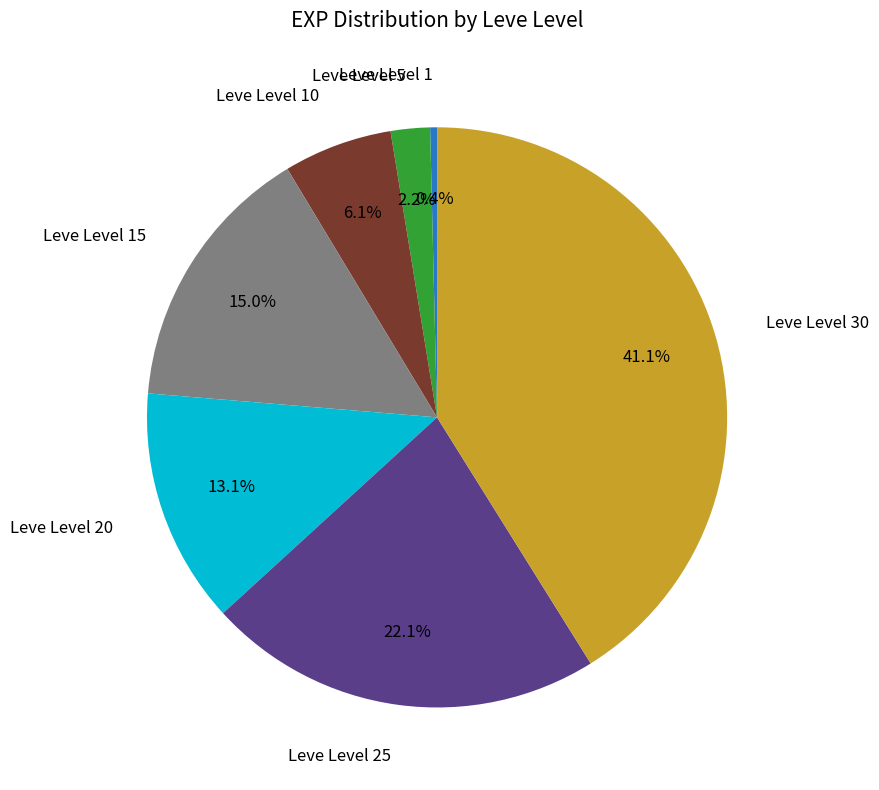

Is there any slice that represents more than half of the pie?

No